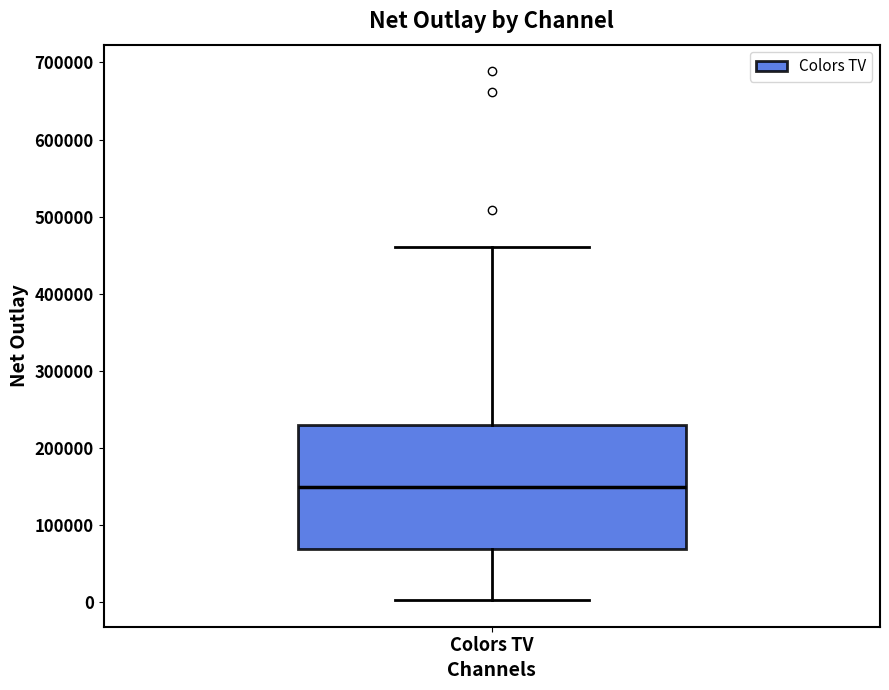

Read this box plot against the y-axis: the position of the median line, the range covered by the box, and the ends of both whiskers. The values are not printed on the chart, so give them approximately, as read against the axis.

median 150000, box 70000 to 230000, whiskers 0 to 460000